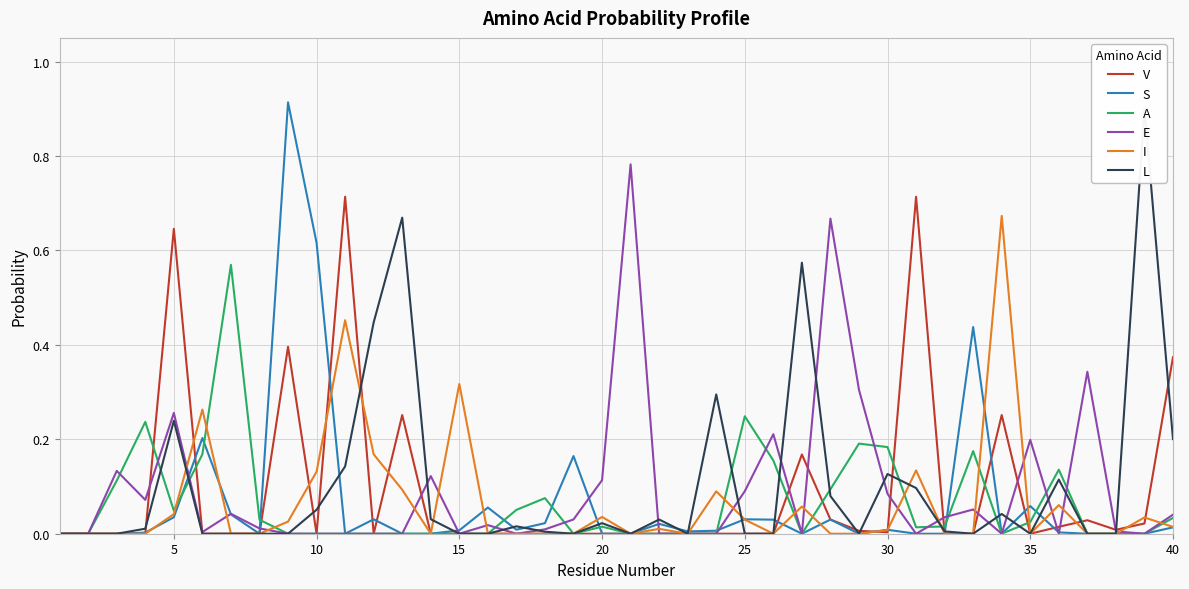

Is it true that S equals 0.0 at 25?

False